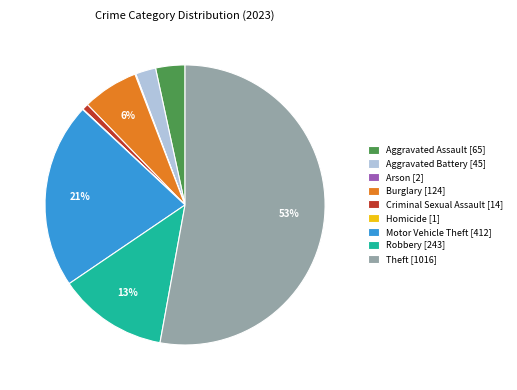

To the nearest percent, what is the average slice percentage?

11%